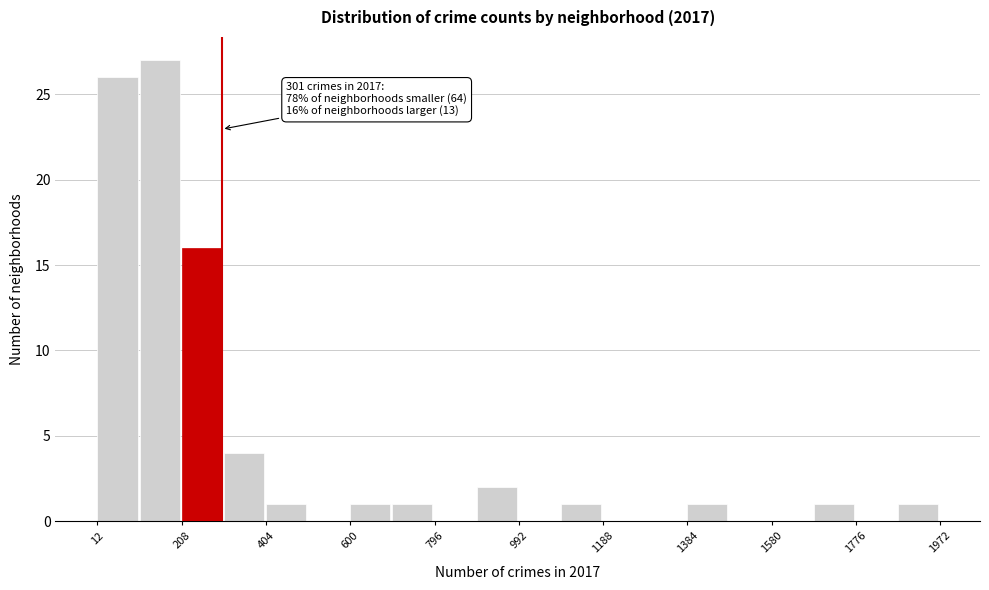

Over which range of the x-axis is the bar tallest?

110 to 208